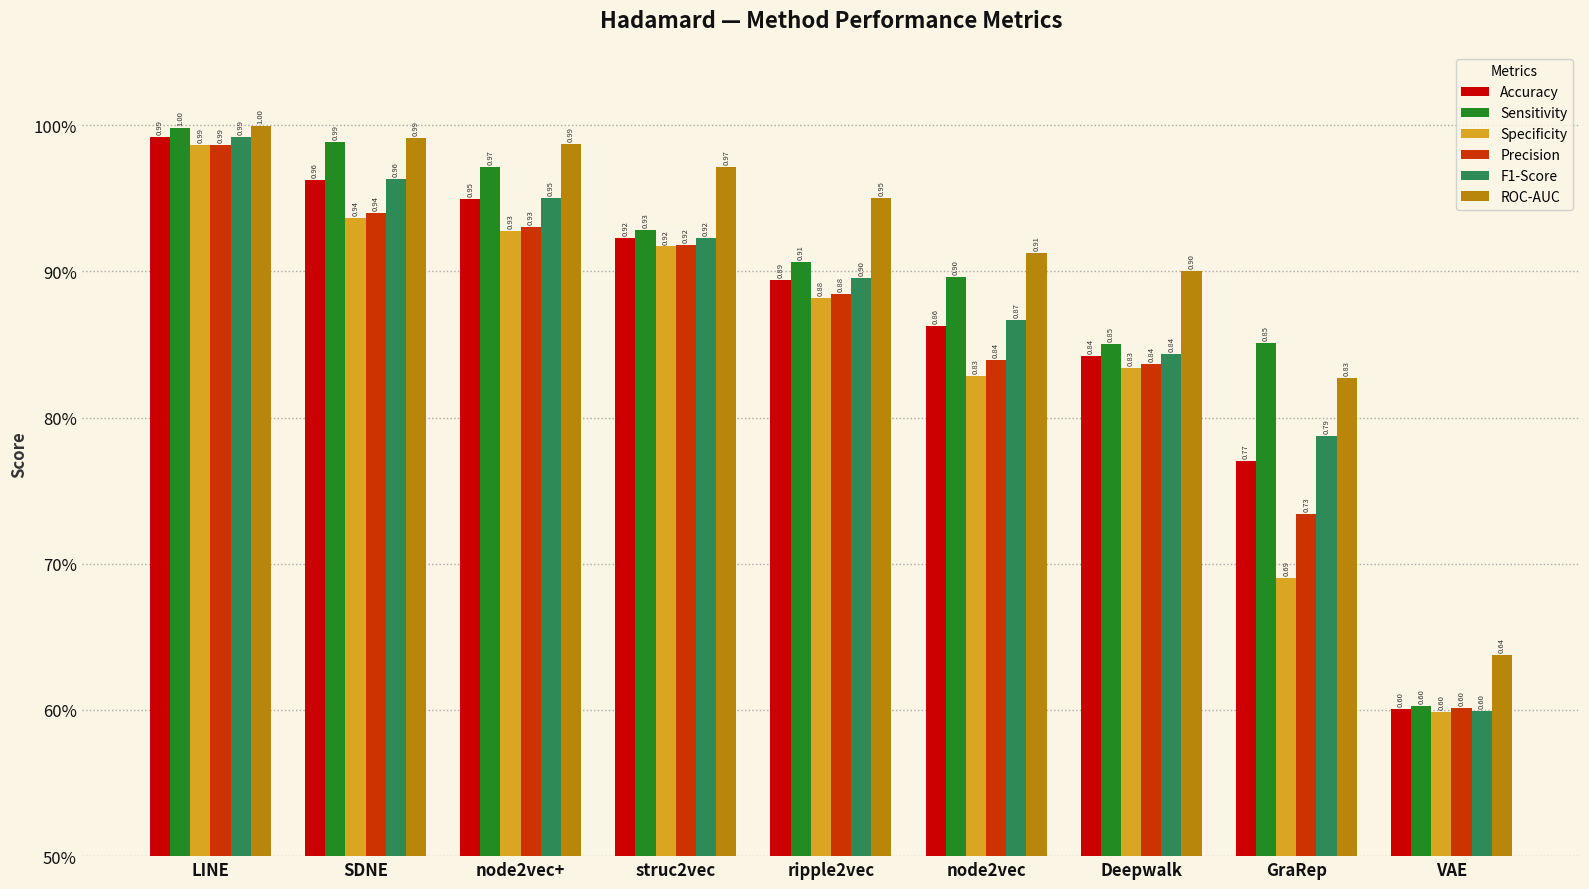

Which series has the largest range (max minus min)?

Sensitivity